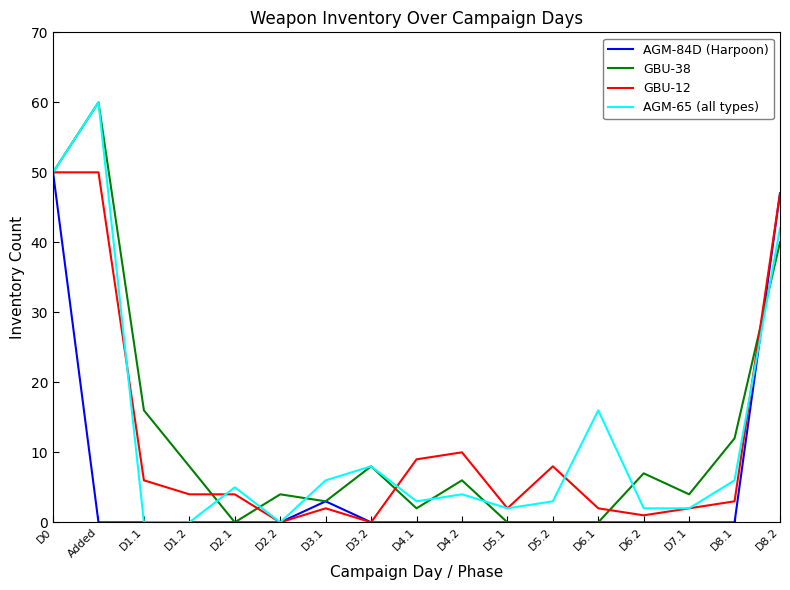

Reading left to right, what are all the values shown in this chart?

AGM-84D (Harpoon): D0=50	Added=0	D1.1=0	D1.2=0	D2.1=0	D2.2=0	D3.1=3	D3.2=0	D4.1=0	D4.2=0	D5.1=0	D5.2=0	D6.1=0	D6.2=0	D7.1=0	D8.1=0	D8.2=47
GBU-38: D0=50	Added=60	D1.1=16	D1.2=8	D2.1=0	D2.2=4	D3.1=3	D3.2=8	D4.1=2	D4.2=6	D5.1=0	D5.2=0	D6.1=0	D6.2=7	D7.1=4	D8.1=12	D8.2=40
GBU-12: D0=50	Added=50	D1.1=6	D1.2=4	D2.1=4	D2.2=0	D3.1=2	D3.2=0	D4.1=9	D4.2=10	D5.1=2	D5.2=8	D6.1=2	D6.2=1	D7.1=2	D8.1=3	D8.2=47
AGM-65 (all types): D0=50	Added=60	D1.1=0	D1.2=0	D2.1=5	D2.2=0	D3.1=6	D3.2=8	D4.1=3	D4.2=4	D5.1=2	D5.2=3	D6.1=16	D6.2=2	D7.1=2	D8.1=6	D8.2=42